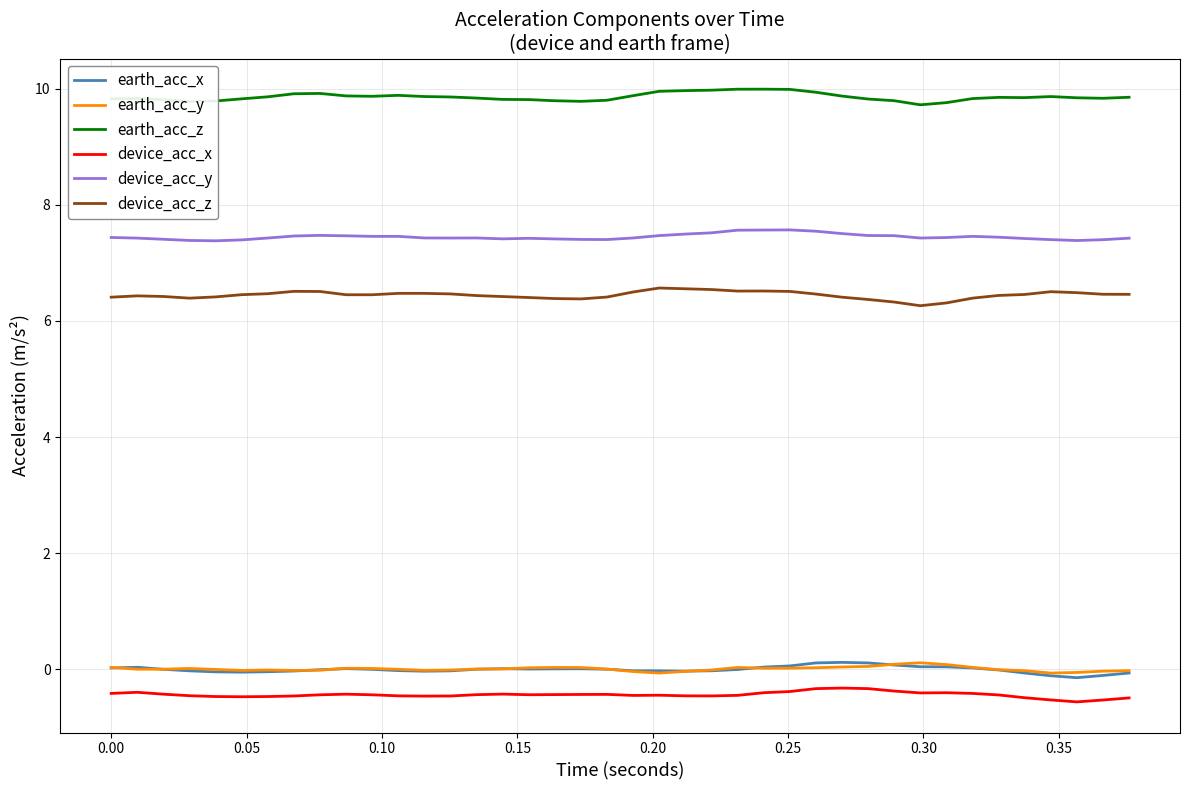

True or false: device_acc_y and earth_acc_z cross at least once.

False